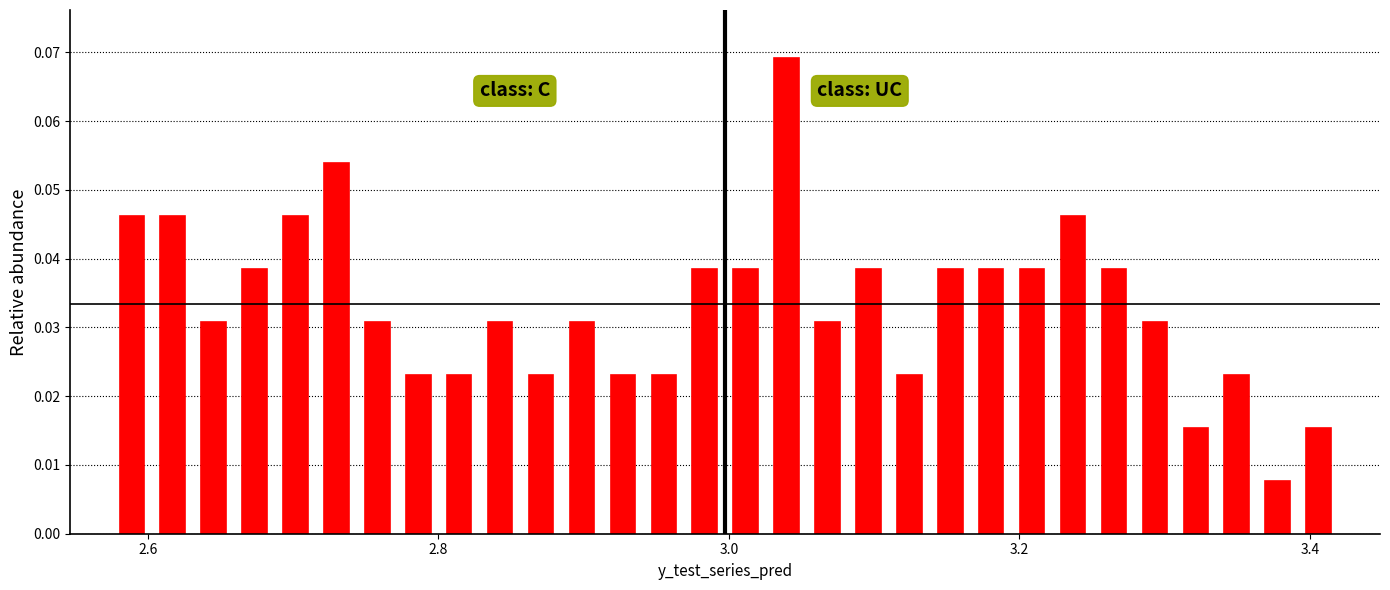

Around what value on the x-axis is the tallest bar? Give the approximate position of its centre, as read against the axis.

3.04